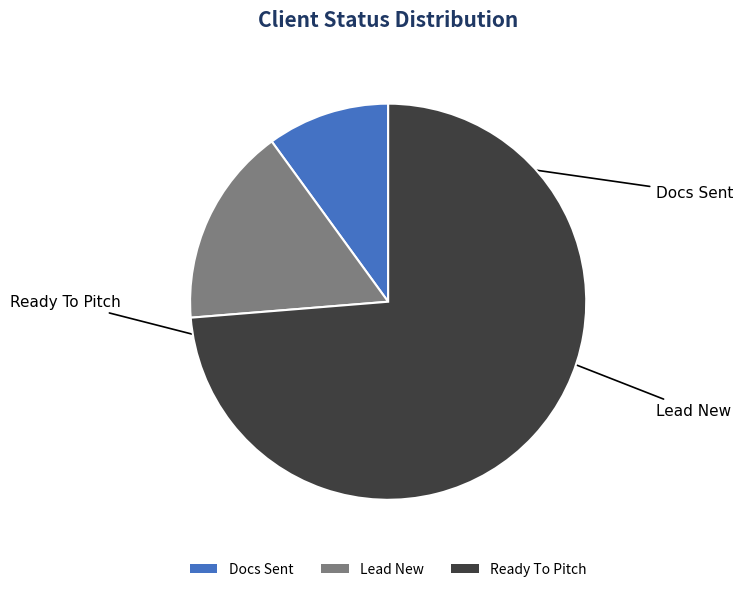

True or false: Lead New accounts for 16% of the total.

True